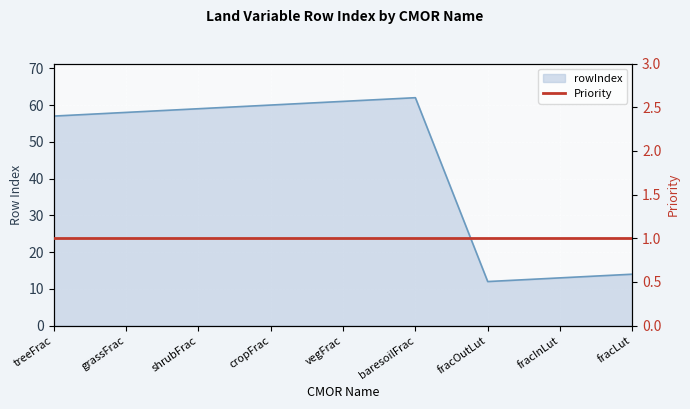

Rank the categories by value from lowest to highest.

fracOutLut, fracInLut, fracLut, treeFrac, grassFrac, shrubFrac, cropFrac, vegFrac, baresoilFrac